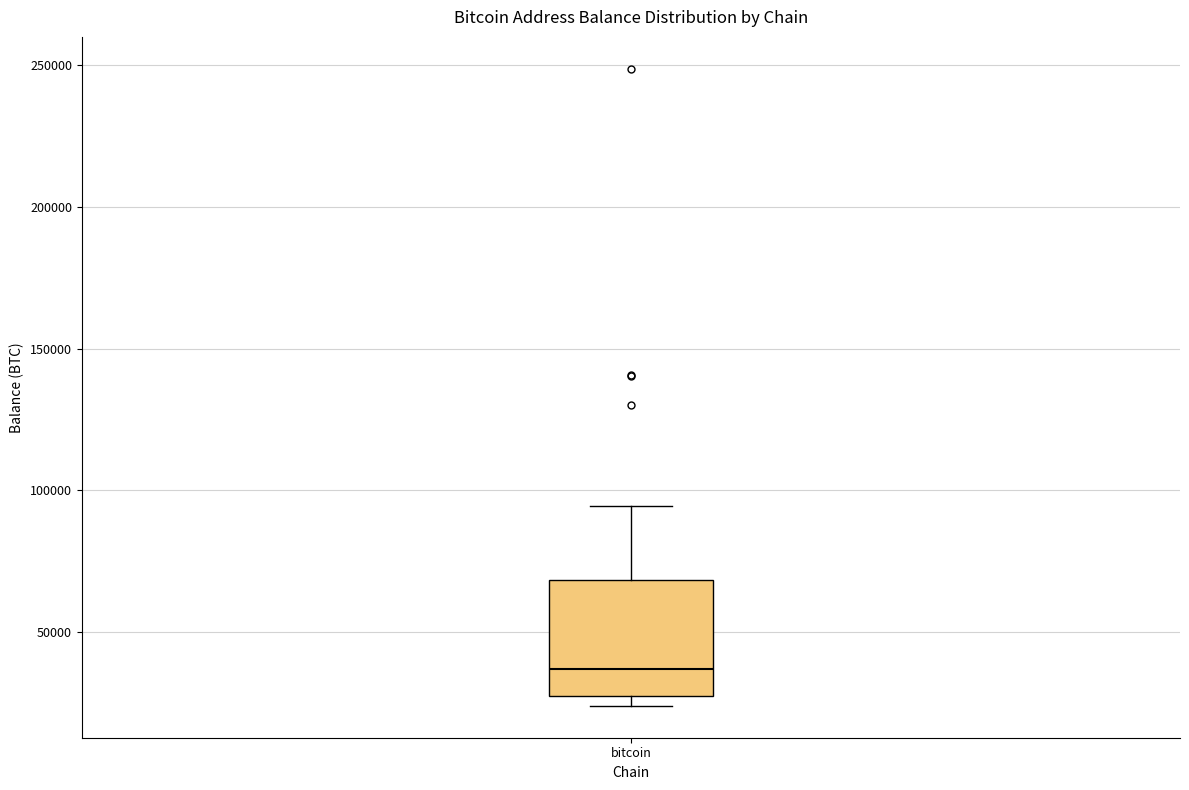

Read this box plot against the y-axis: the position of the median line, the range covered by the box, and the ends of both whiskers. The values are not printed on the chart, so give them approximately, as read against the axis.

median 35000, box 30000 to 70000, whiskers 25000 to 95000